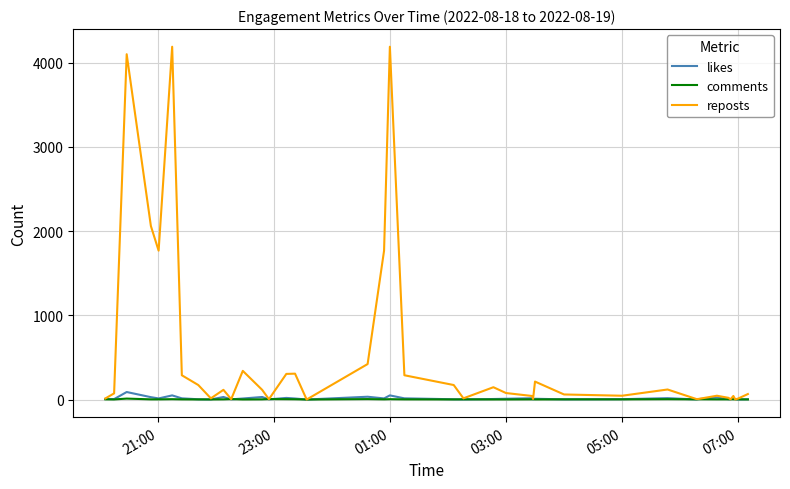

Which series has the largest total across all categories?

reposts